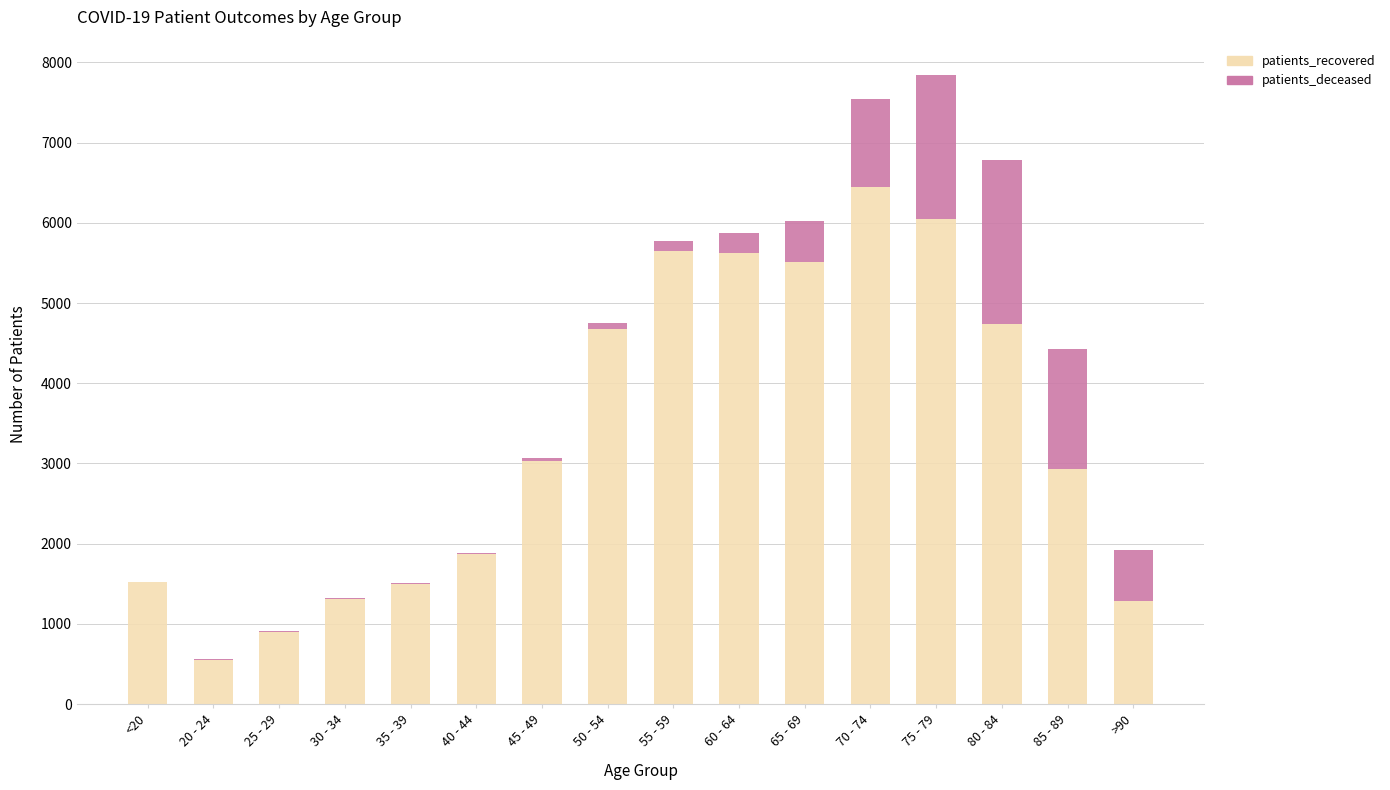

What is the total value across all series at 75 - 79?

7839